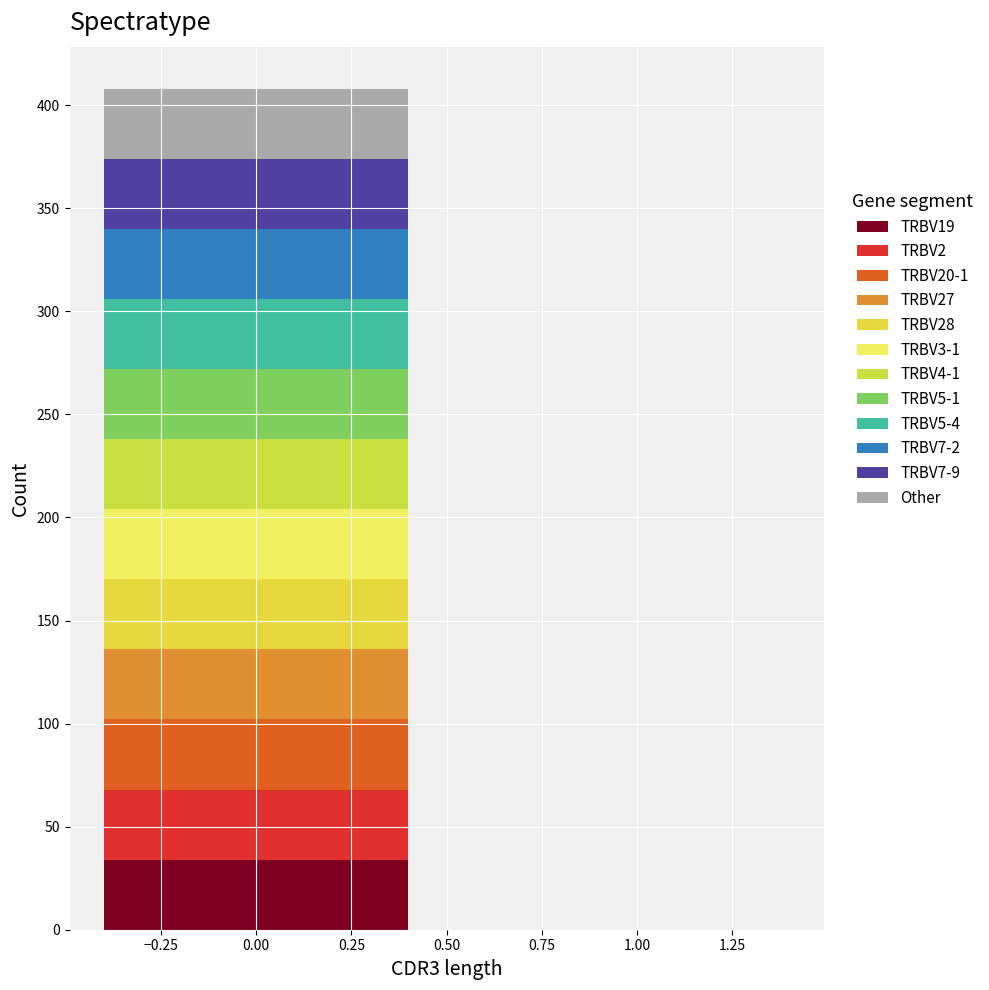

What is the total height of the stacked bar covering -0.5 to 0.5 on the x-axis? The values are not printed on the chart, so give them approximately, as read against the axis.

410